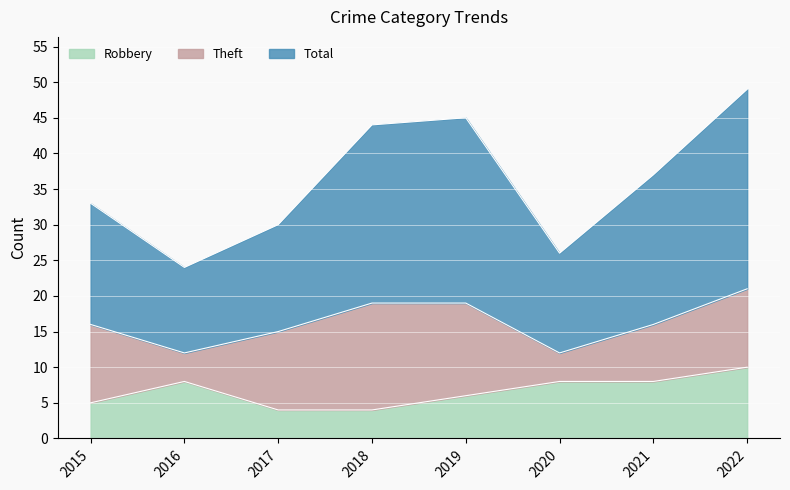

Which category has the highest value in the Robbery series?

2022